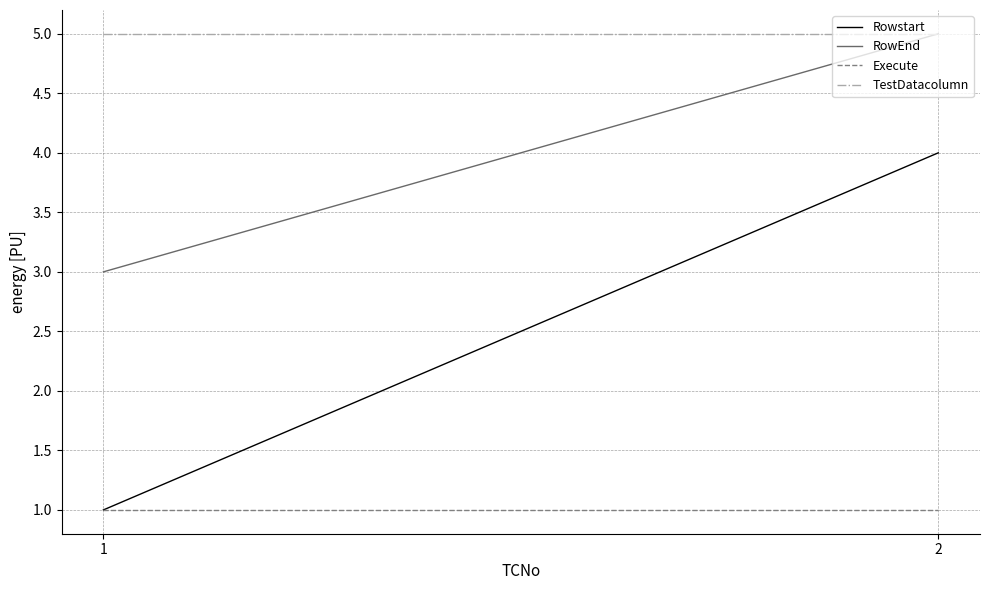

What is the spread (max minus min) of values at 2?

4